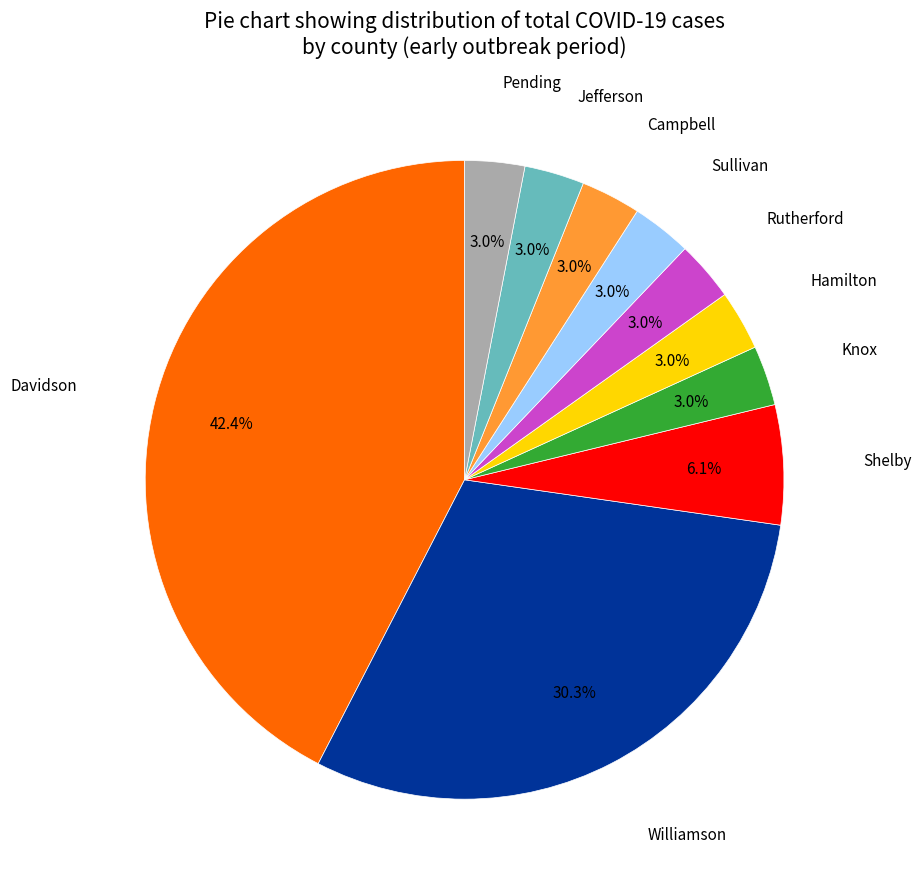

Is there a majority slice in this chart?

No